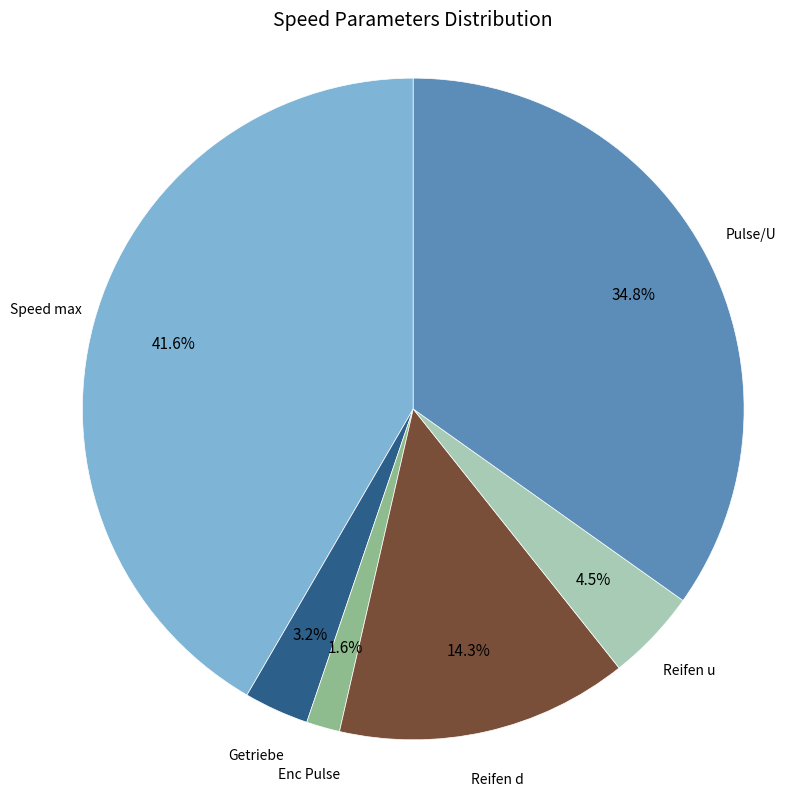

Does any single category account for the majority?

No